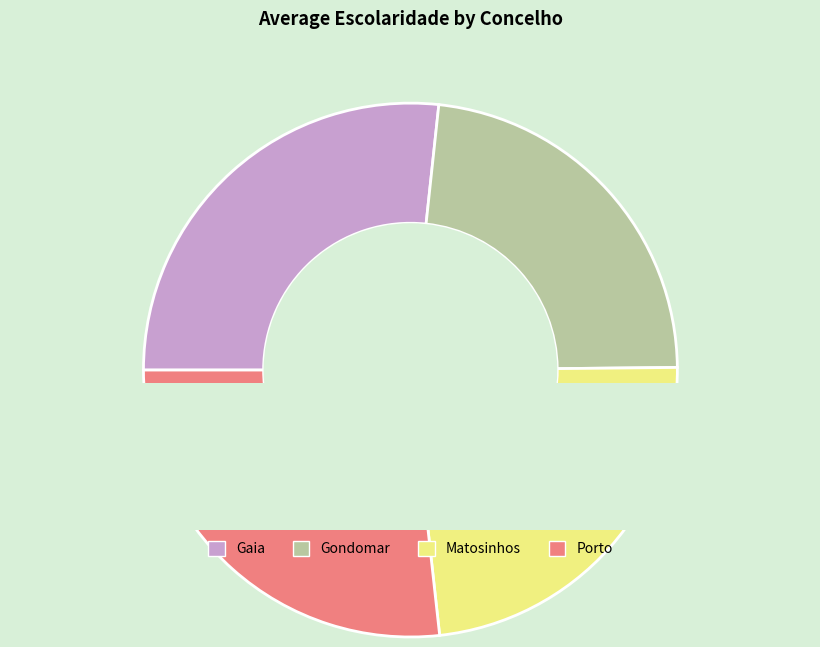

Is Porto the majority of the pie?

No